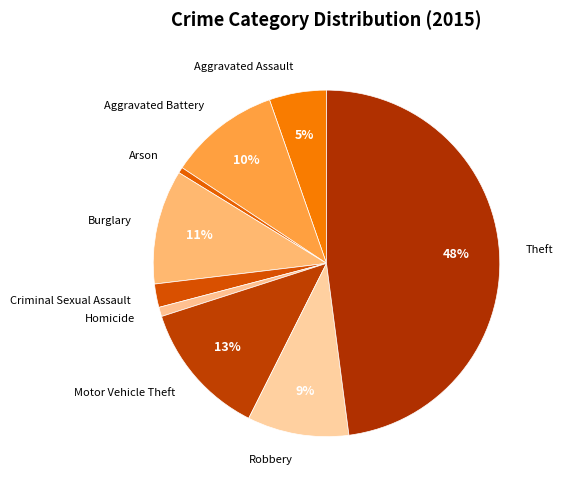

Count the number of slices in the pie.

9